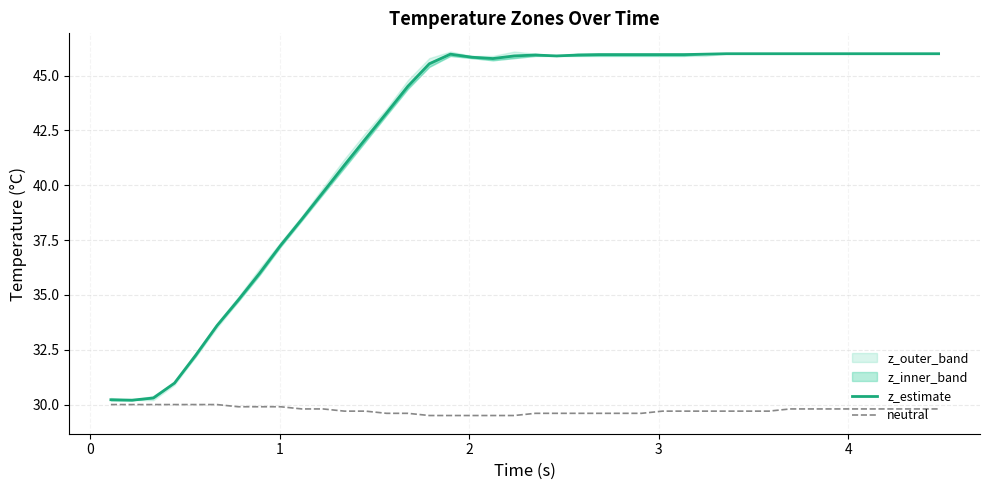

True or false: neutral has more than 0 interior local peaks.

False